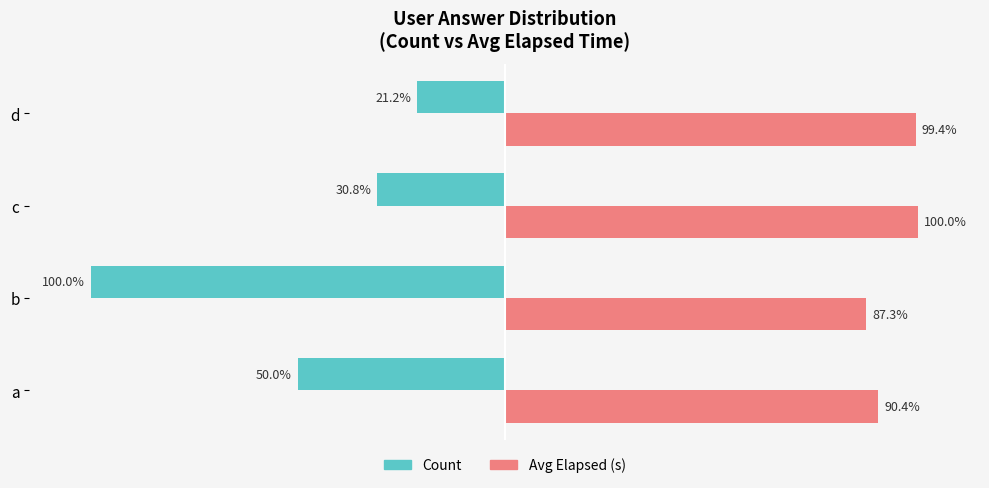

At which category does the chart reach its minimum across all series?

b